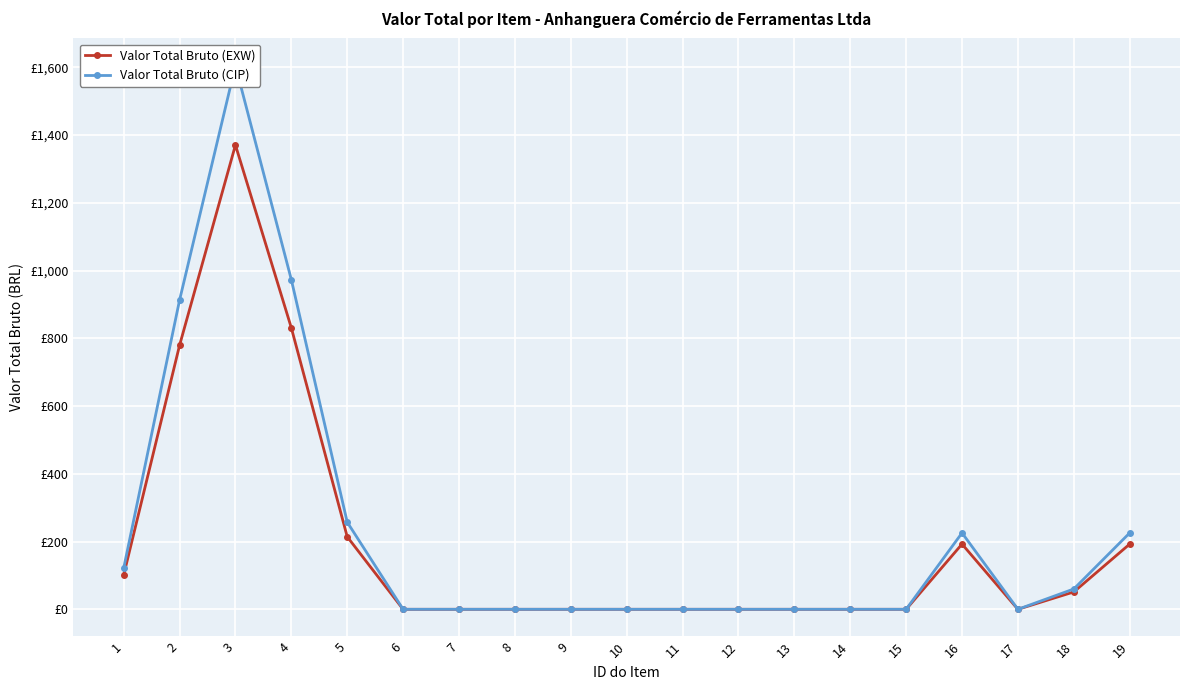

What is the value of the Valor Total Bruto (CIP) point at the 3rd from the left?

1605.1